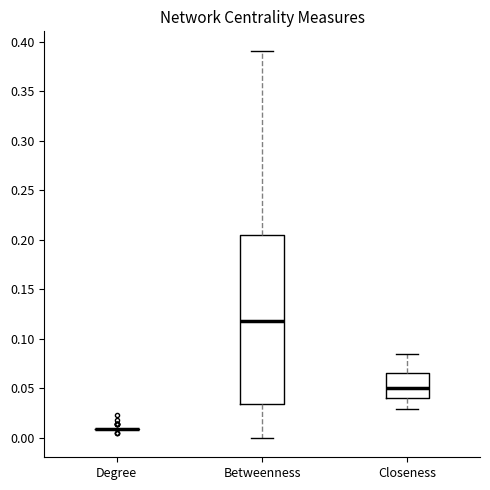

Reading left to right, read every box against the y-axis: the position of its median line, the range the box covers, and the ends of its whiskers. The values are not printed on the chart, so give them approximately, as read against the axis.

Degree: box collapsed to a line at 0.010, whiskers 0.010 to 0.010
Betweenness: median 0.120, box 0.035 to 0.205, whiskers 0.000 to 0.390
Closeness: median 0.050, box 0.040 to 0.065, whiskers 0.030 to 0.085